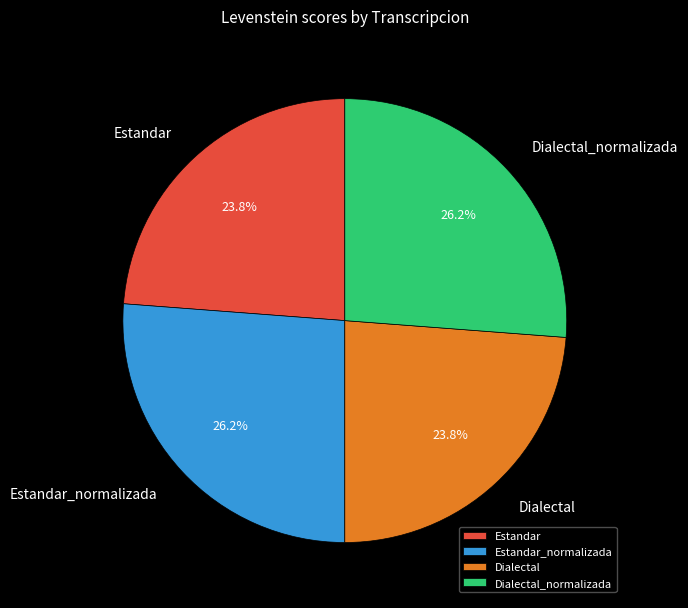

Is there any slice that represents more than half of the pie?

No